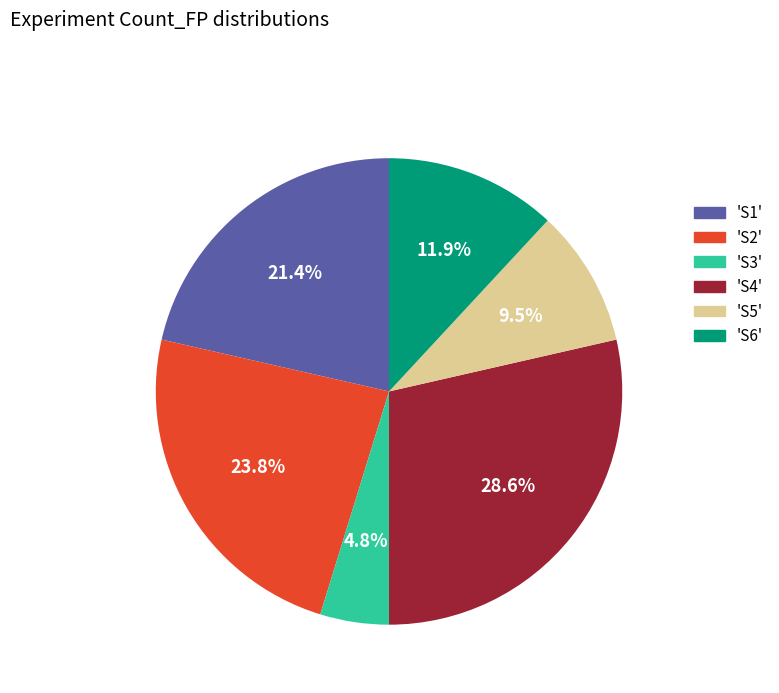

Combined, do 'S5' and 'S1' account for over 50%?

No